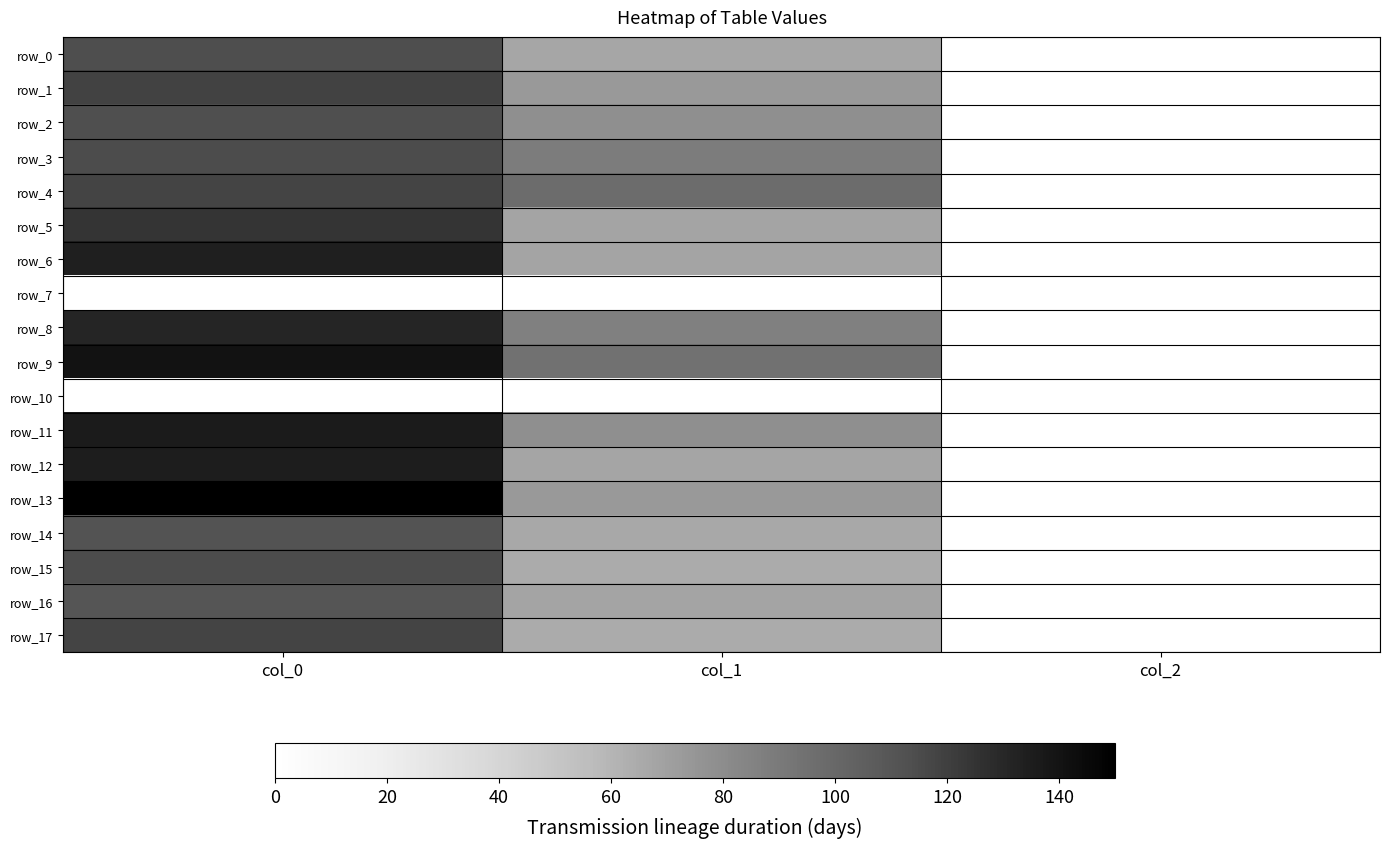

The value of row_3 at col_1 is 297.4. True or false?

False